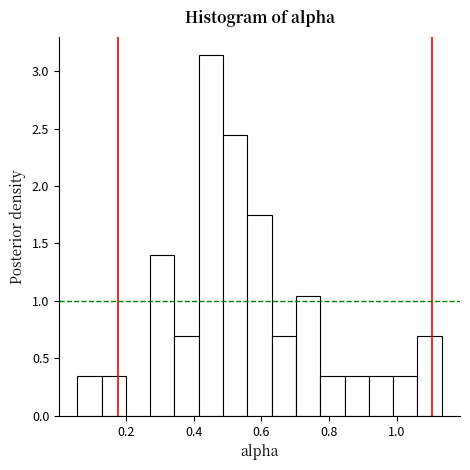

Read against the x-axis, roughly where is the centre of the tallest bar?

0.46